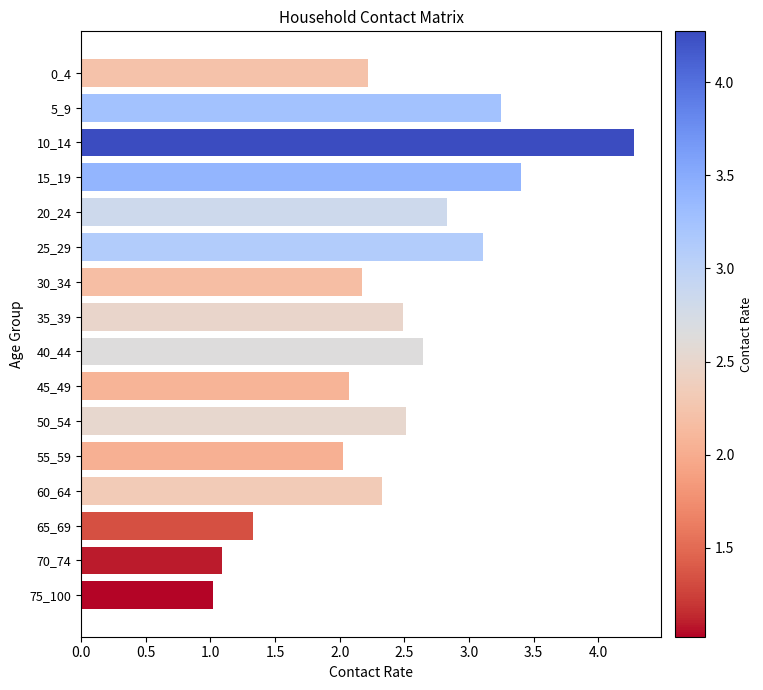

The chart shows a value of 2.0 at 55_59. True or false?

True